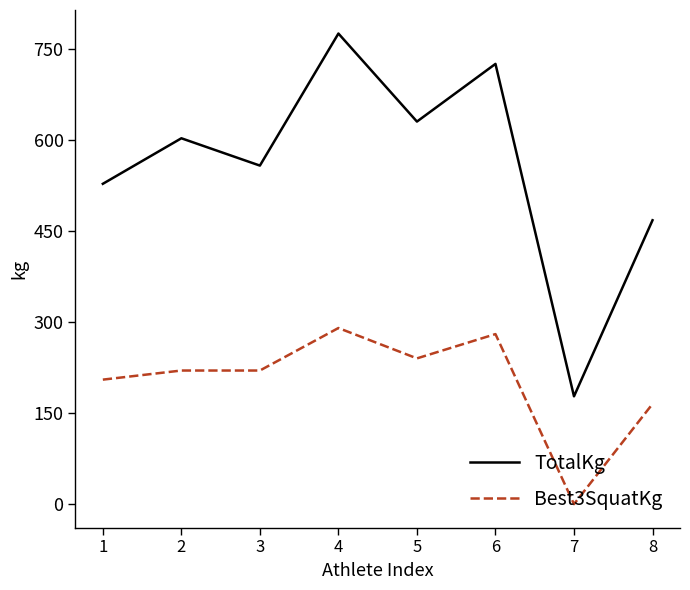

Reading right to left, extract all data points from this chart.

TotalKg: 467.5	177.5	725.0	630.0	775.0	557.5	602.5	527.5
Best3SquatKg: 165.0	0.0	280.0	240.0	290.0	220.0	220.0	205.0